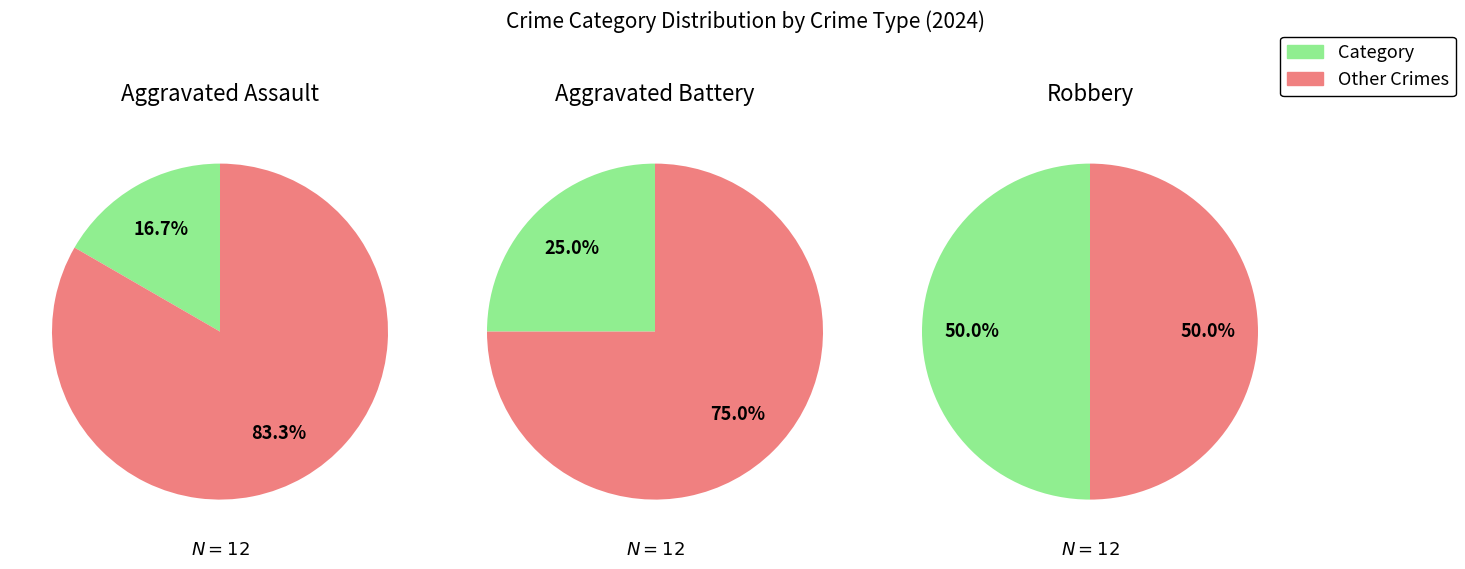

Does Robbery account for over 50% of the chart?

No